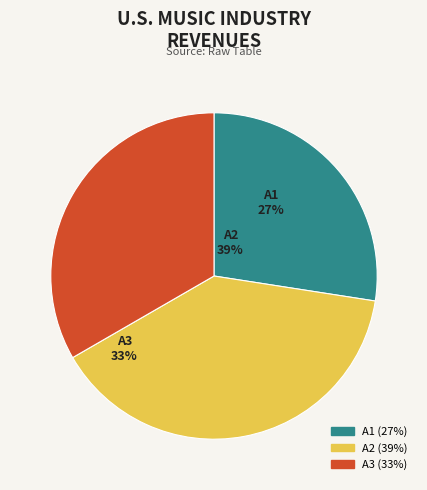

What percentage is the A1 slice, to the nearest percent?

27%